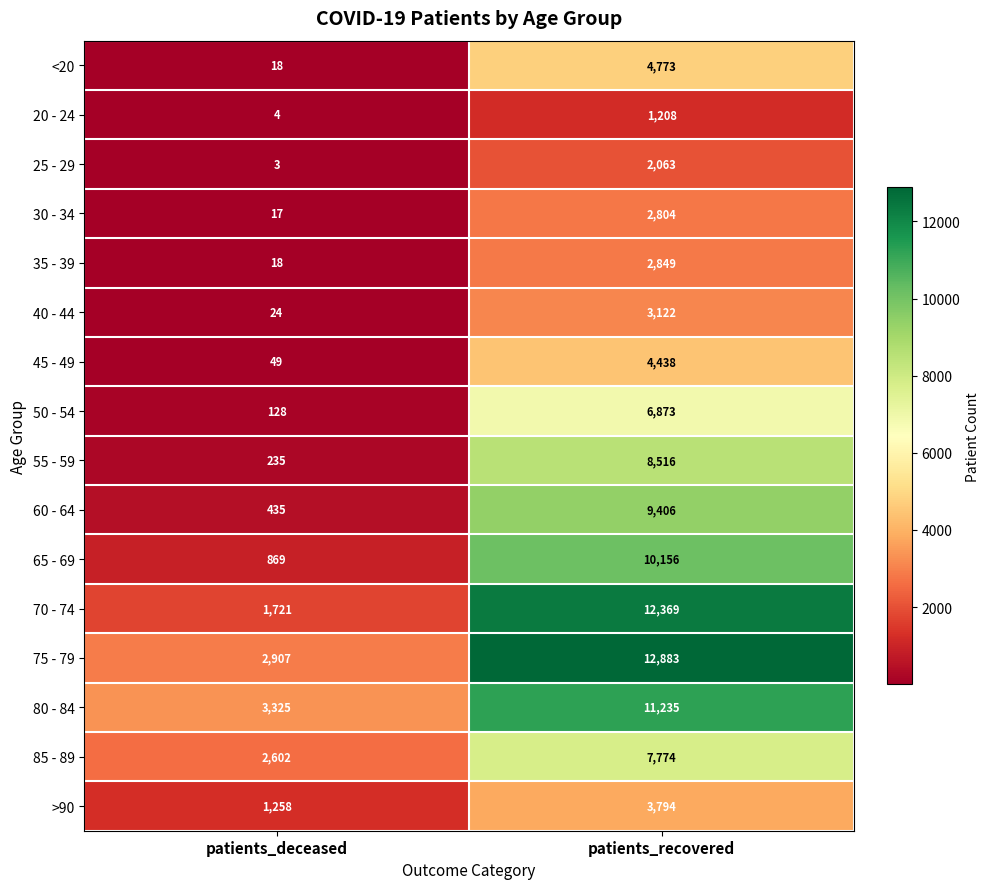

What is the sum of all 45 - 49 values?

4487